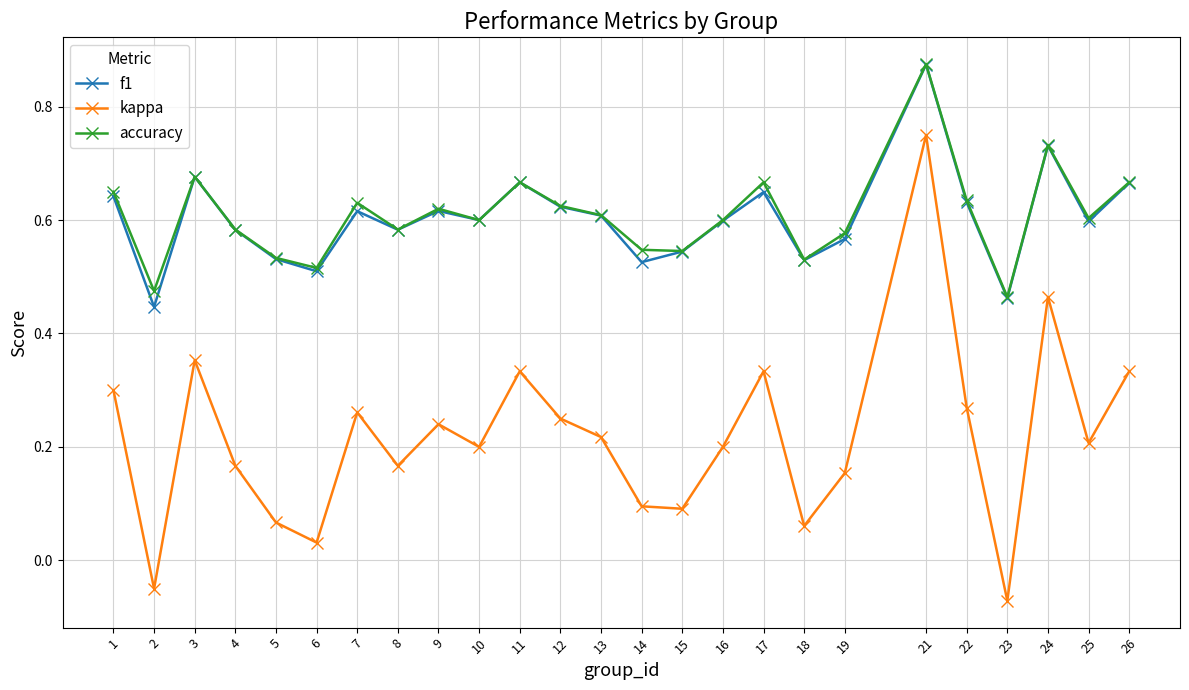

True or false: kappa and accuracy cross at least once.

False